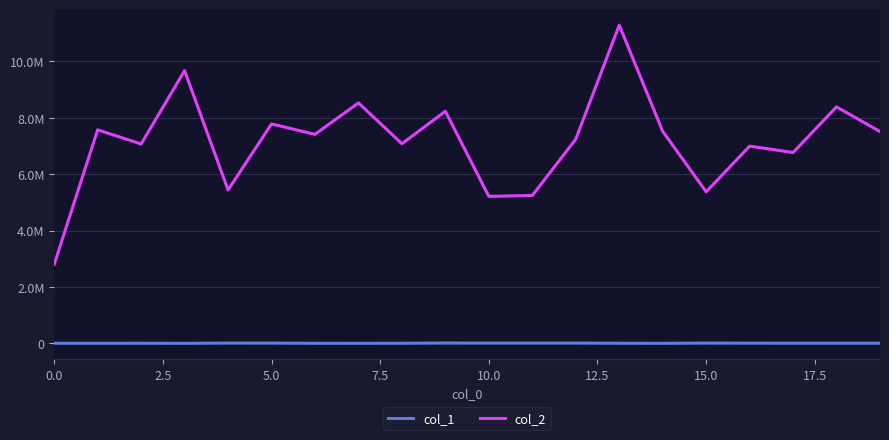

True or false: col_2 has more than 1 interior local peaks.

True